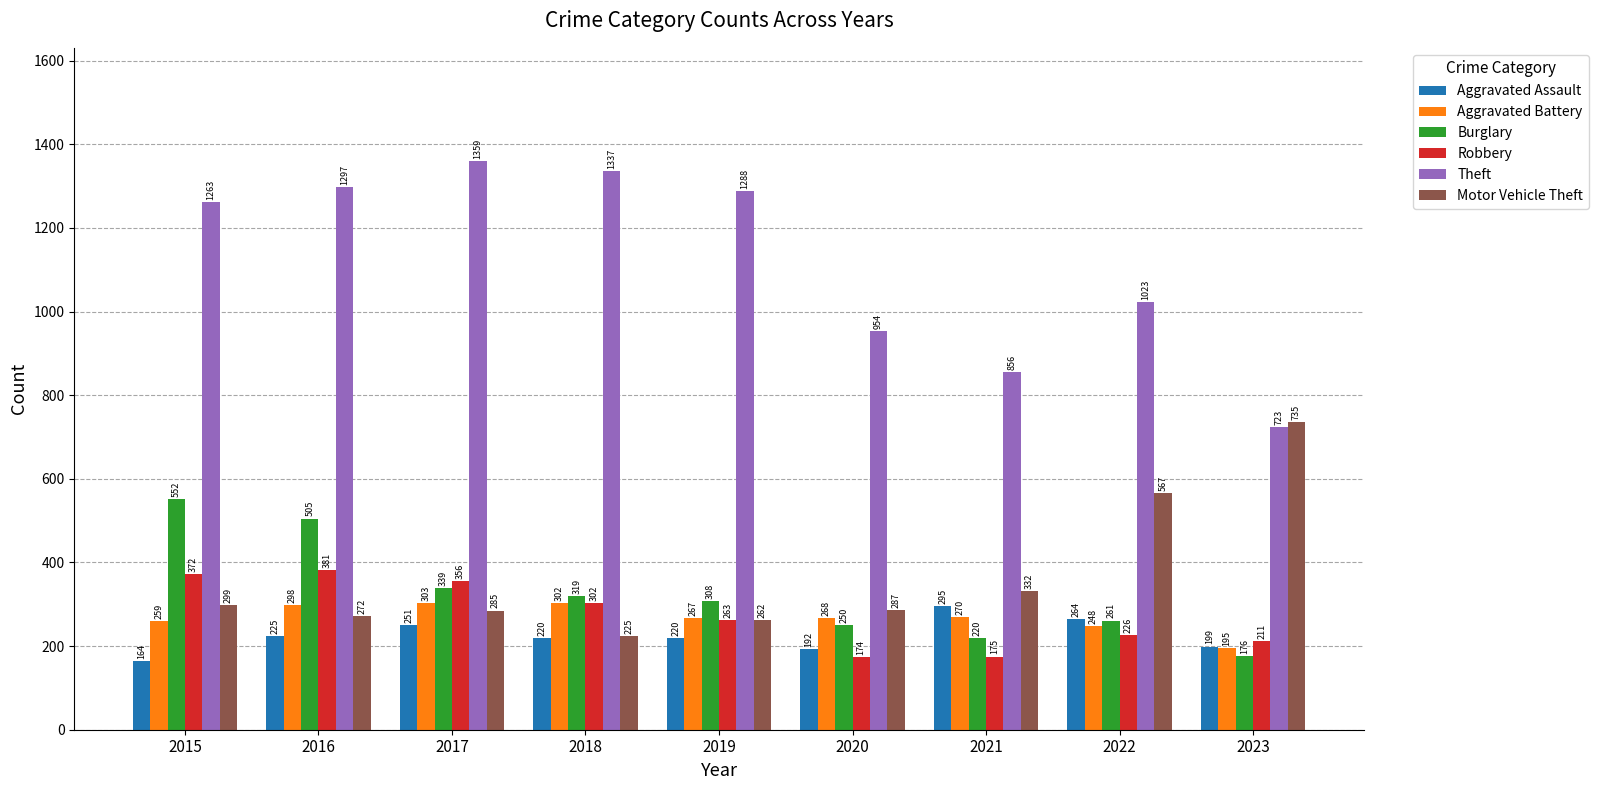

What is the difference between the maximum and minimum values in the Motor Vehicle Theft series?

510